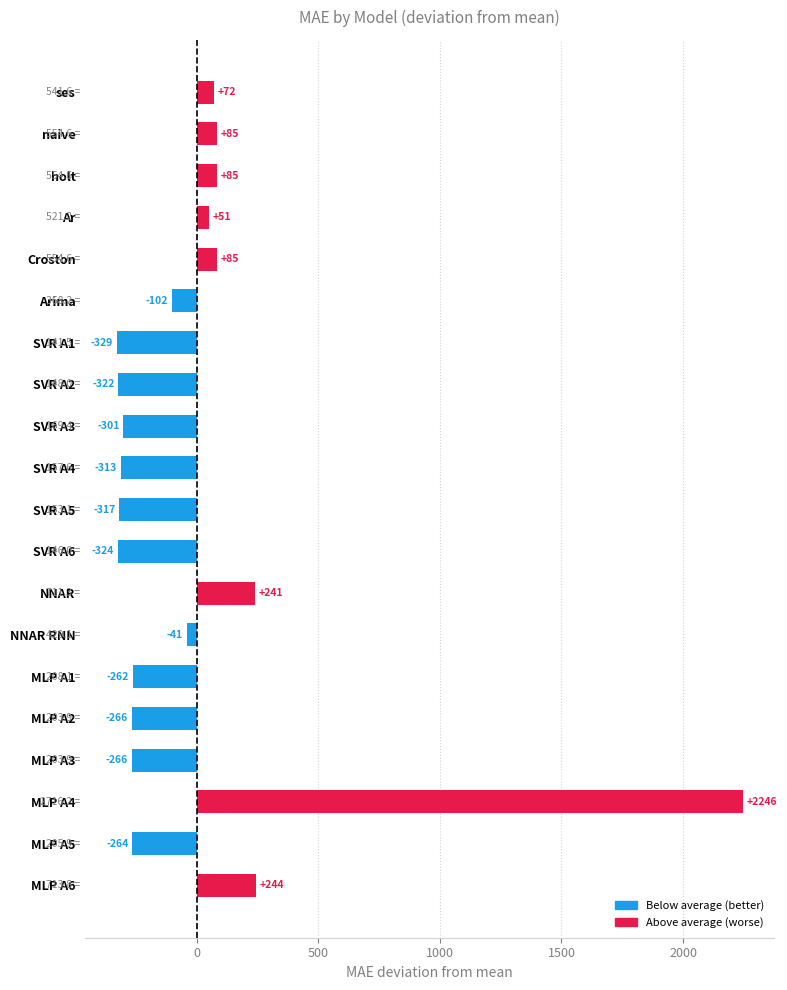

How many data points are above -101?

9